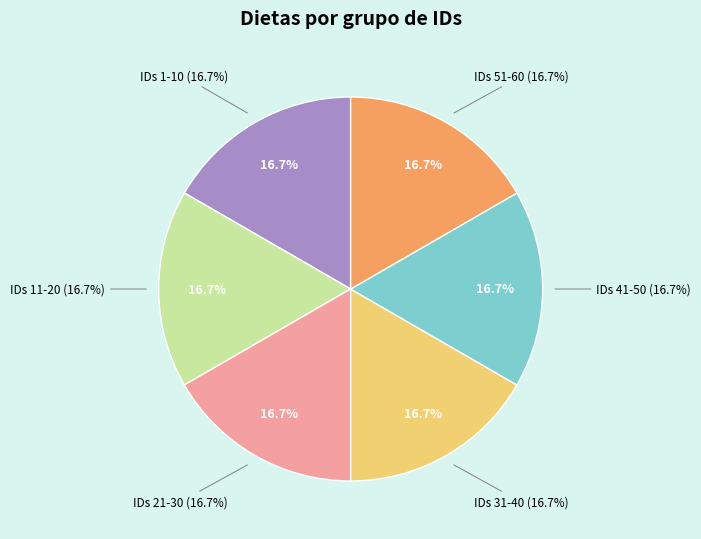

Rank the categories by value from highest to lowest.

Ver nota (ID 51-60), Ver nota (ID 41-50), Ver nota (ID 31-40), Ver nota (ID 21-30), Ver nota (ID 11-20), Ver nota (ID 1-10)